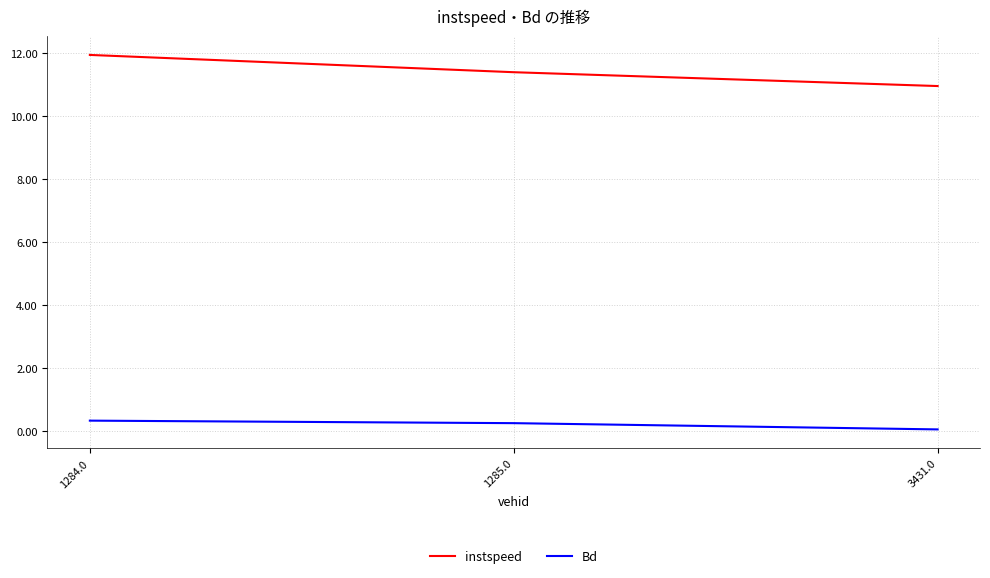

At which label does instspeed first exceed 11?

1284.0